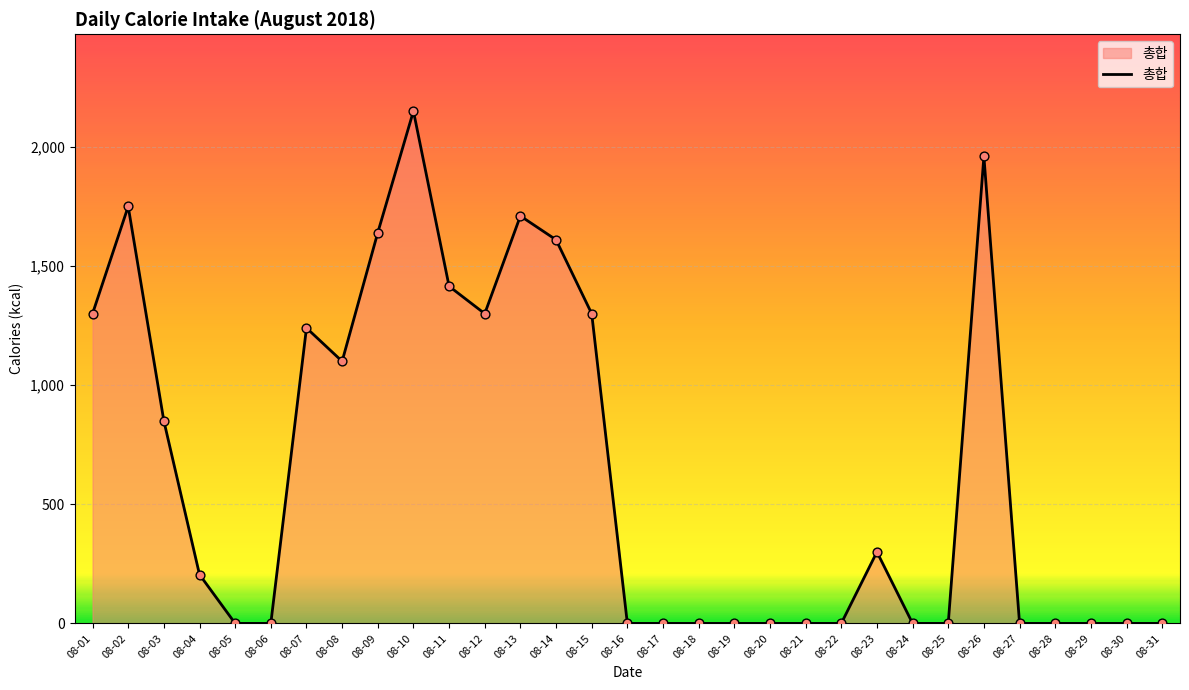

What is the change in value from 08-02 to 08-06?

-1750